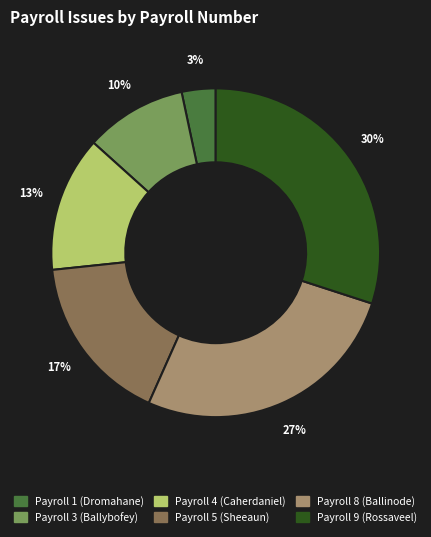

Is it true that Payroll 9 (Rossaveel) is 21% of the pie?

False